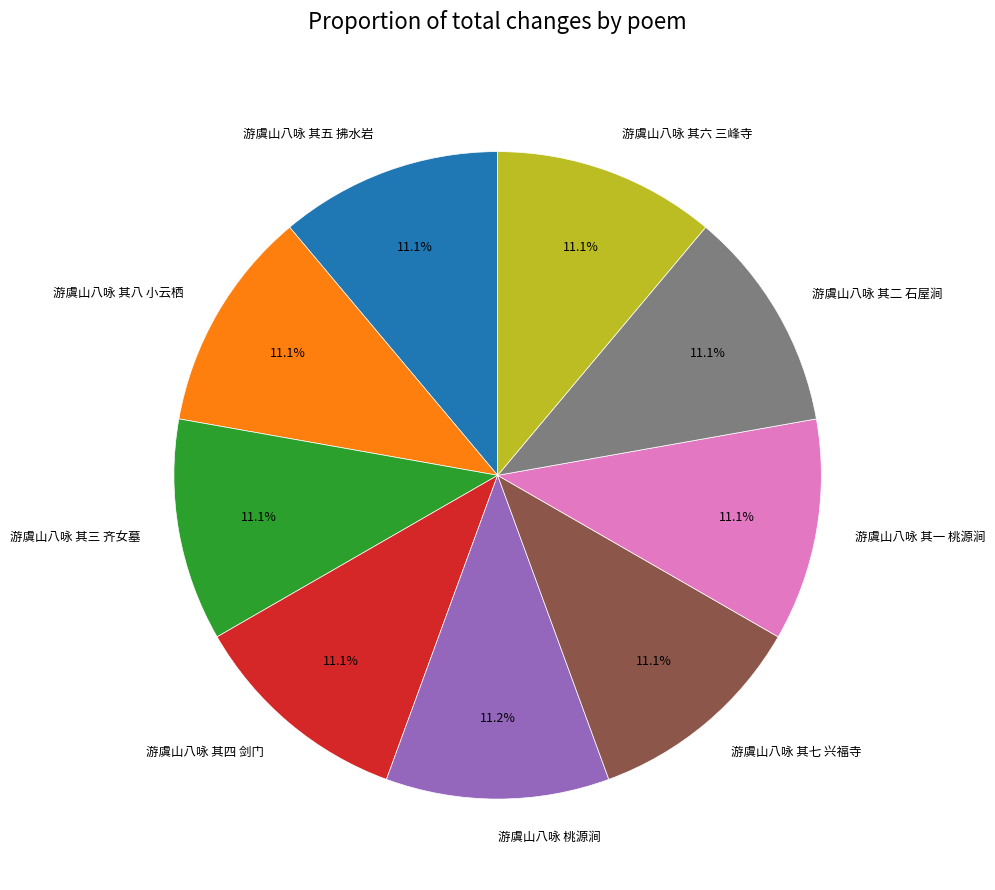

To the nearest percent, what portion does 游虞山八咏 其四 剑门 represent?

11%